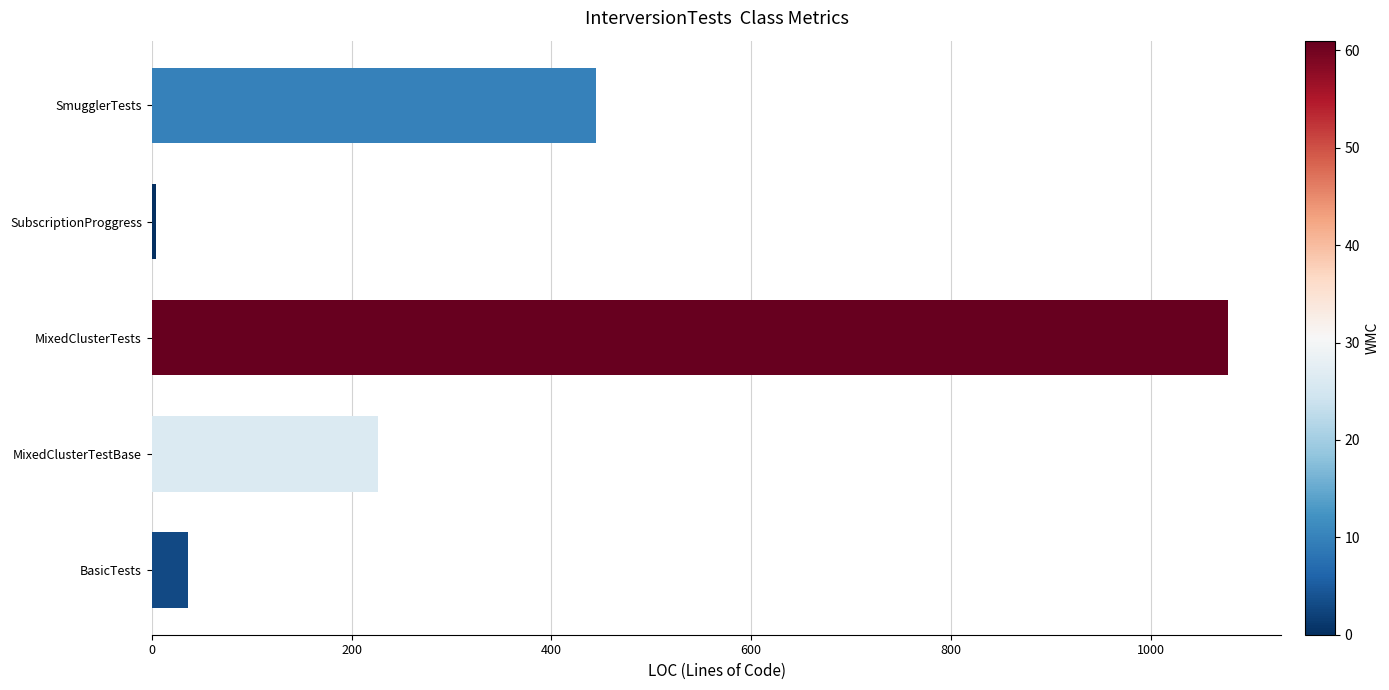

Rank the categories by value from lowest to highest.

SubscriptionProggress, BasicTests, MixedClusterTestBase, SmugglerTests, MixedClusterTests